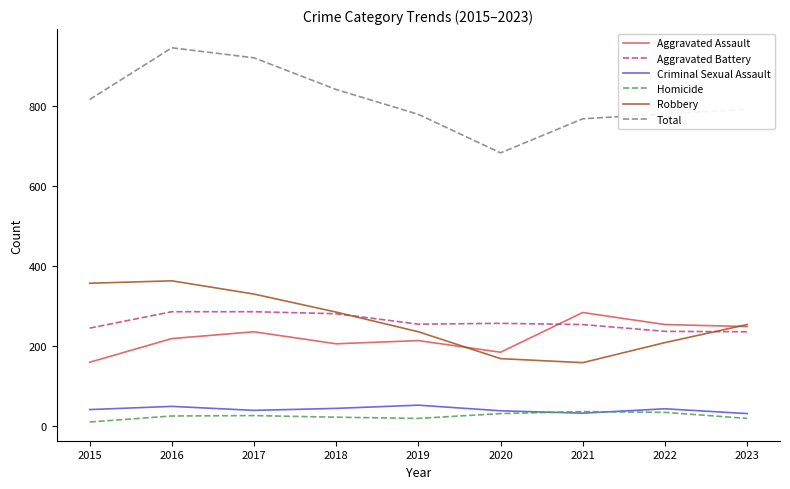

Which category has the lowest value in the Total series?

2020